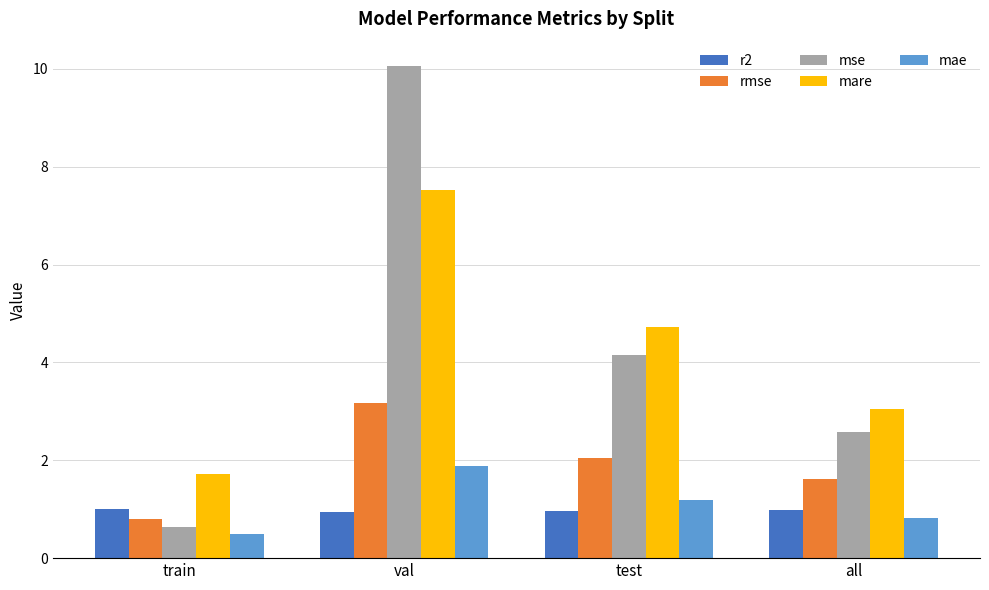

What is the maximum value shown in the chart?

10.1